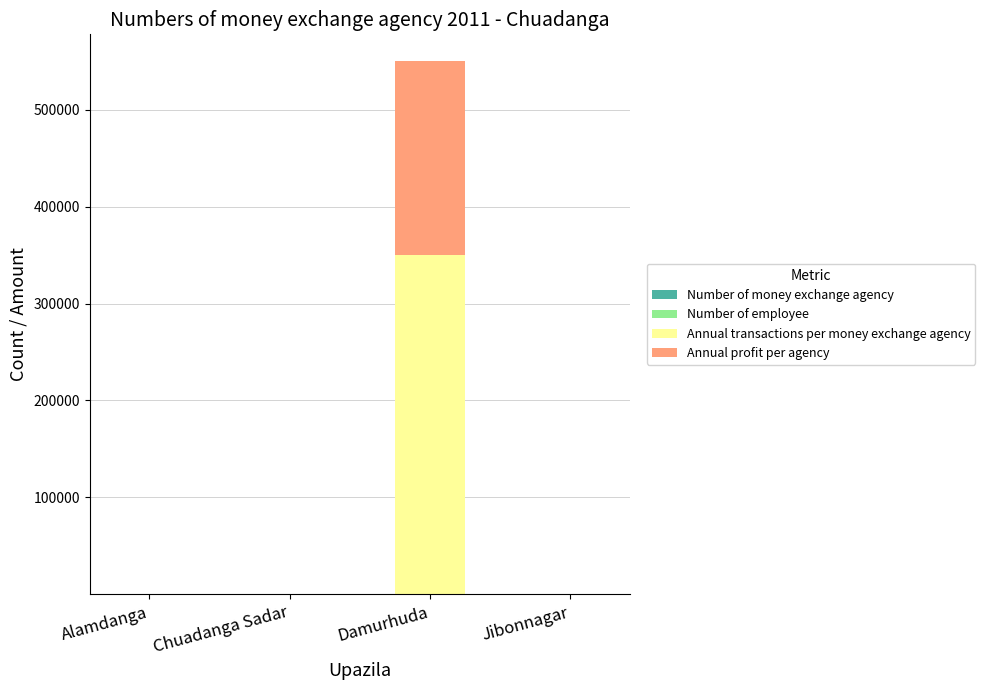

At which category is the sum across all series the highest?

Damurhuda